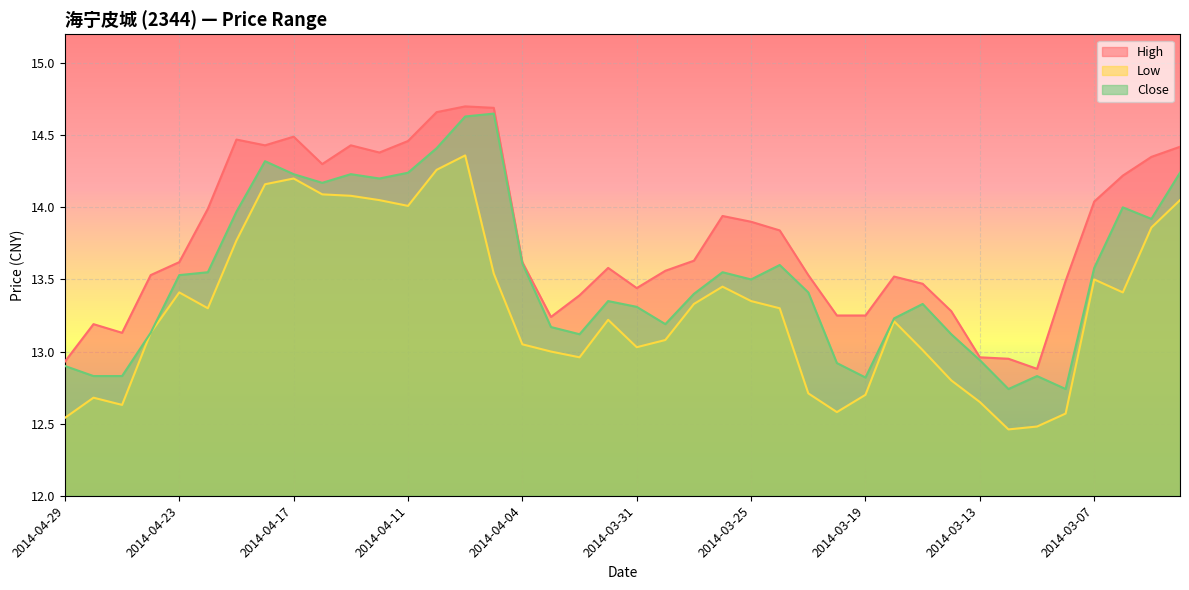

Where is the first local minimum for Low?

2014-04-25